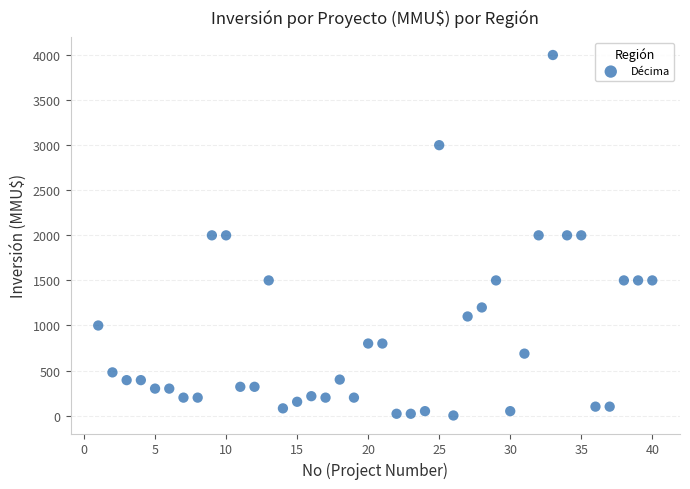

What is the range of Y values (max minus min)?

3998